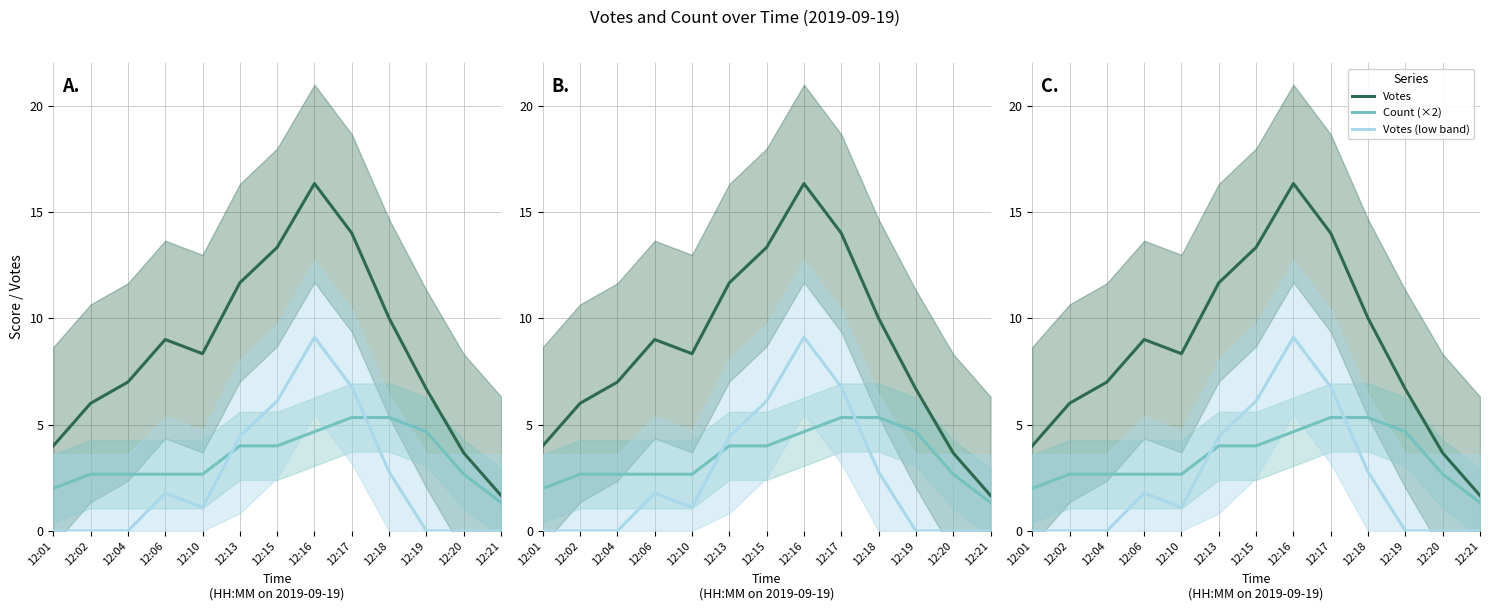

At which label is Votes (low band) closest to 4?

12:13